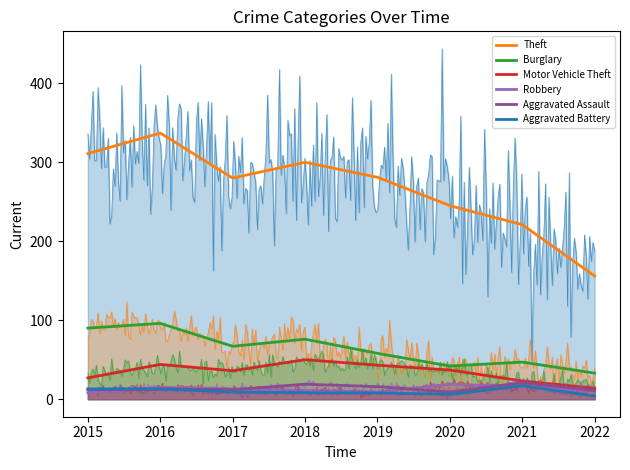

How many lines are shown in the chart?

6